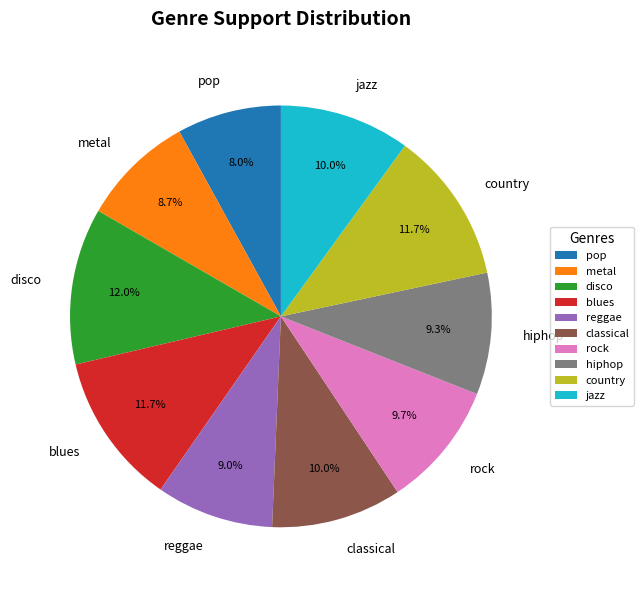

What is the total percentage of classical and pop?

18.0%